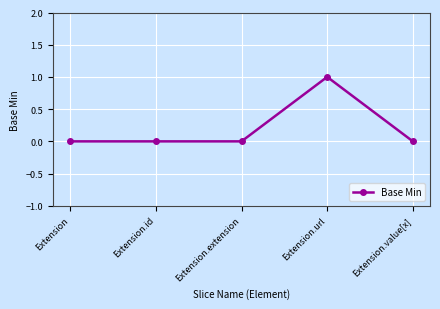

Which label corresponds to the largest value in the chart?

Extension.url